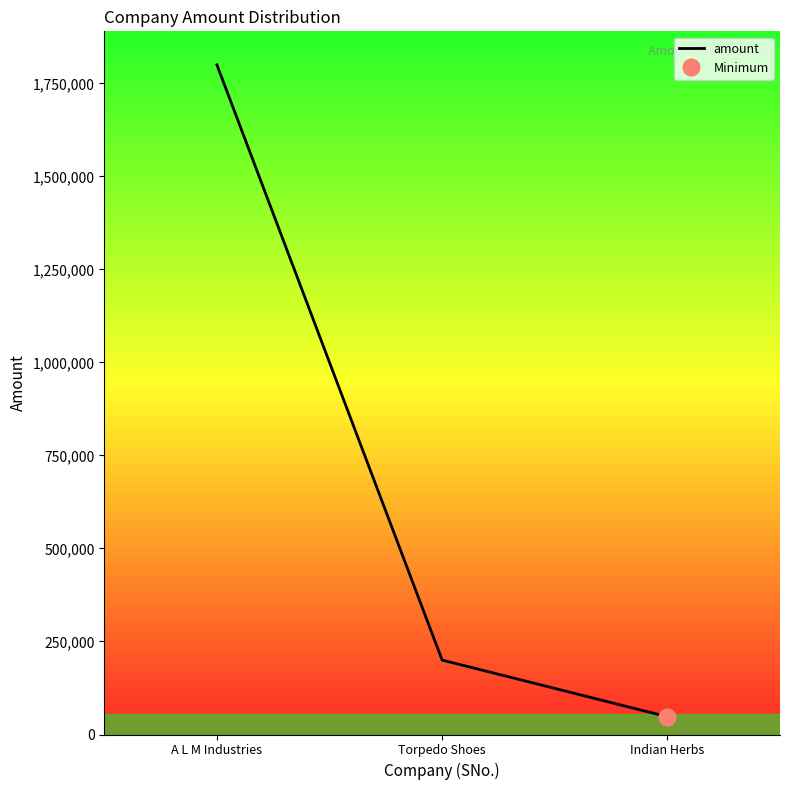

What is the minimum value shown in the chart?

47800